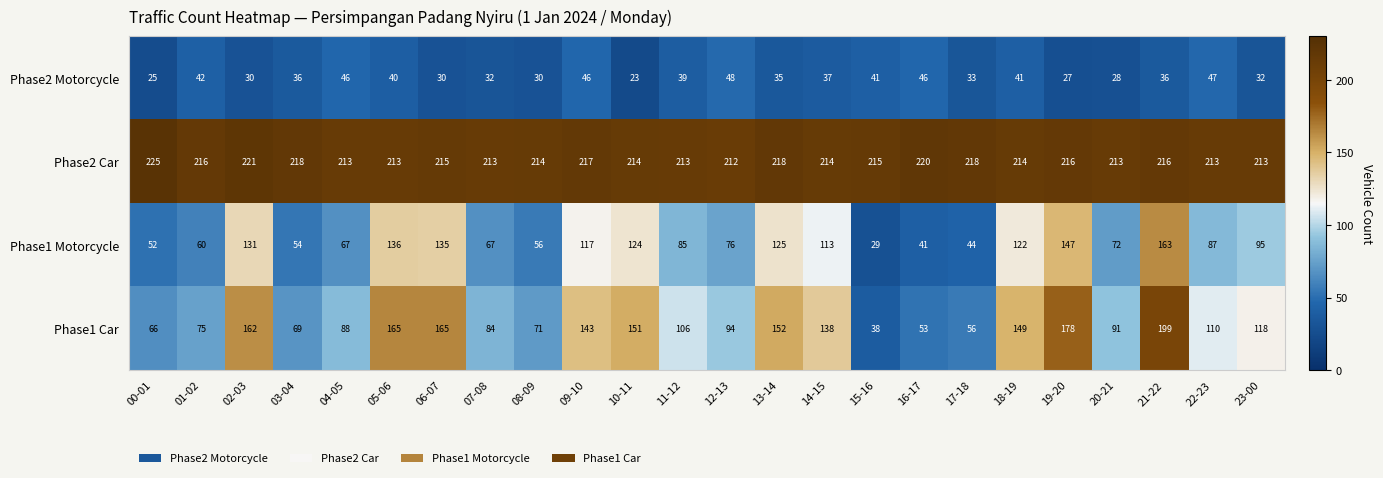

Is it true that Phase1 Car equals 52 at 04-05?

False